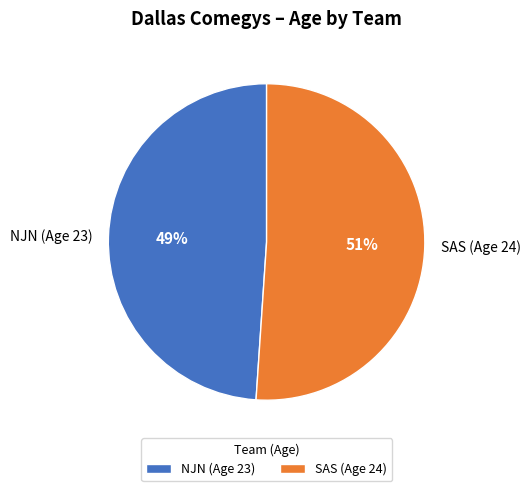

Is it true that NJN (Age 23) is 62% of the pie?

False